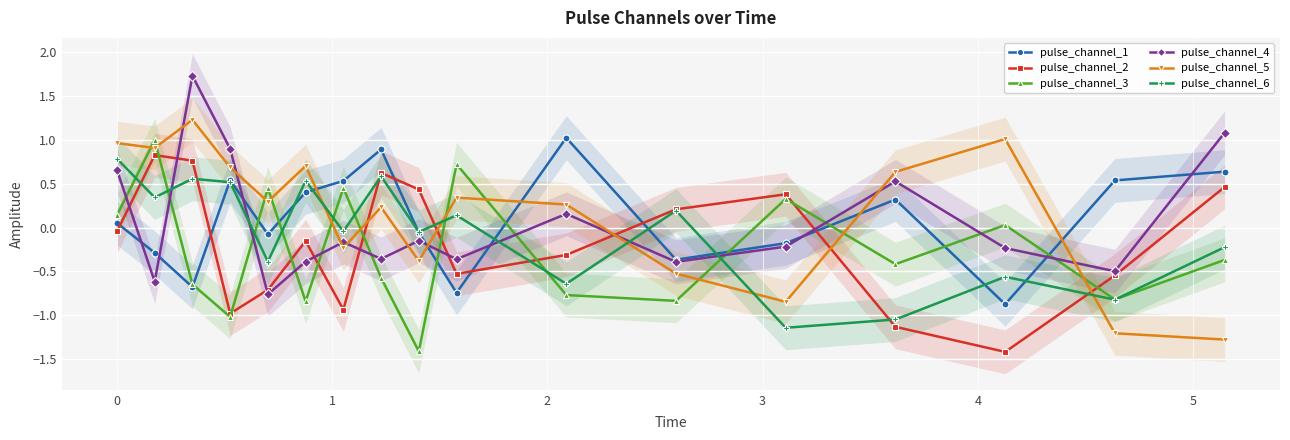

What is the value of the pulse_channel_2 point at the 7th from the left?

-0.9